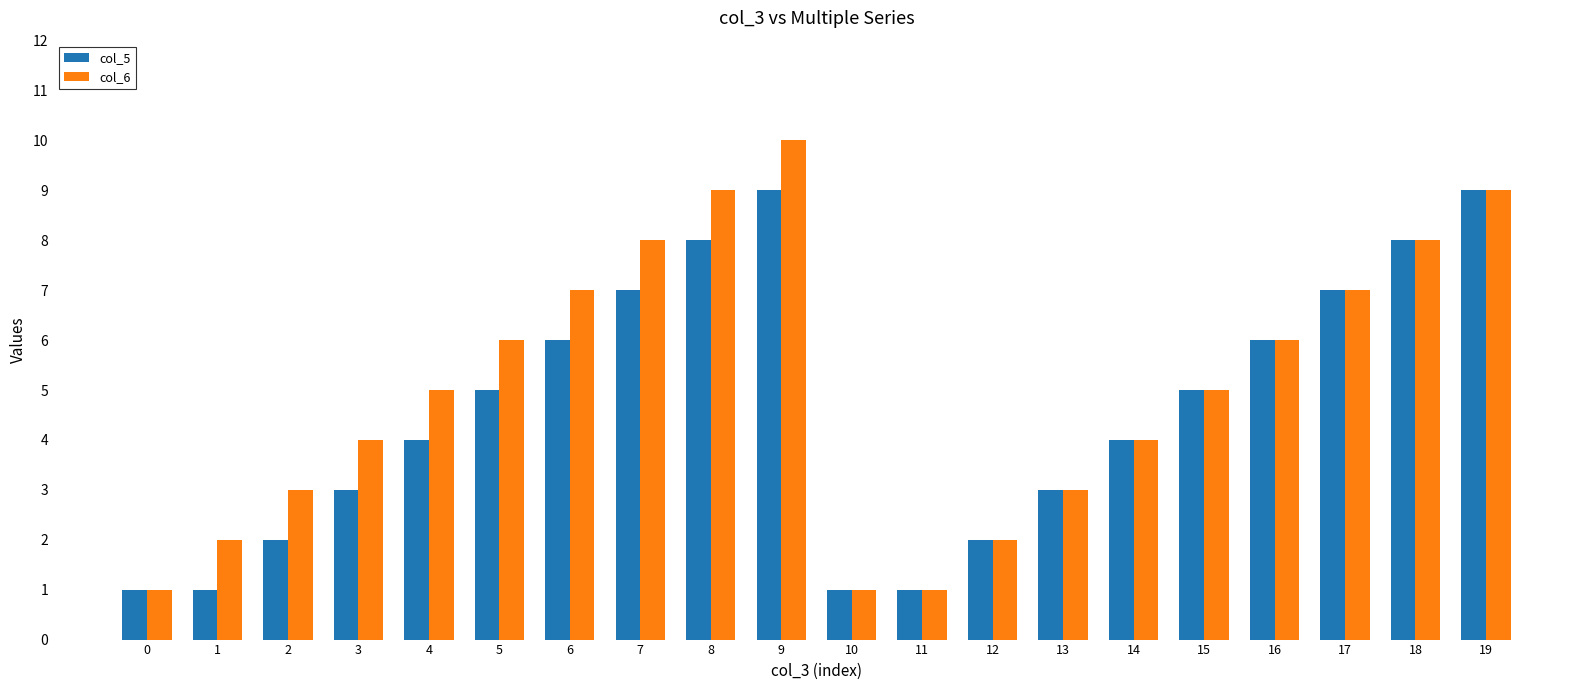

Reading left to right, list all the values displayed in this chart.

col_5: 0=1	1=1	2=2	3=3	4=4	5=5	6=6	7=7	8=8	9=9	10=1	11=1	12=2	13=3	14=4	15=5	16=6	17=7	18=8	19=9
col_6: 0=1	1=2	2=3	3=4	4=5	5=6	6=7	7=8	8=9	9=10	10=1	11=1	12=2	13=3	14=4	15=5	16=6	17=7	18=8	19=9